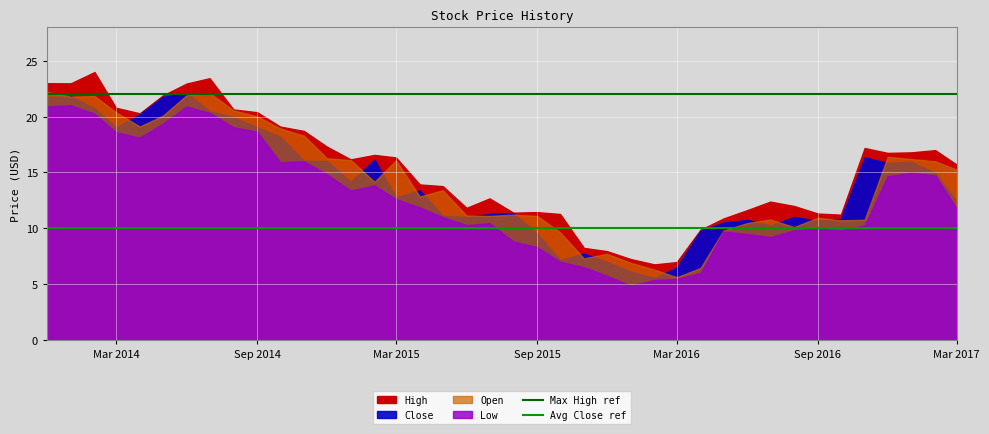

Is it true that Avg Close ref equals 5 at Mar 2014?

False